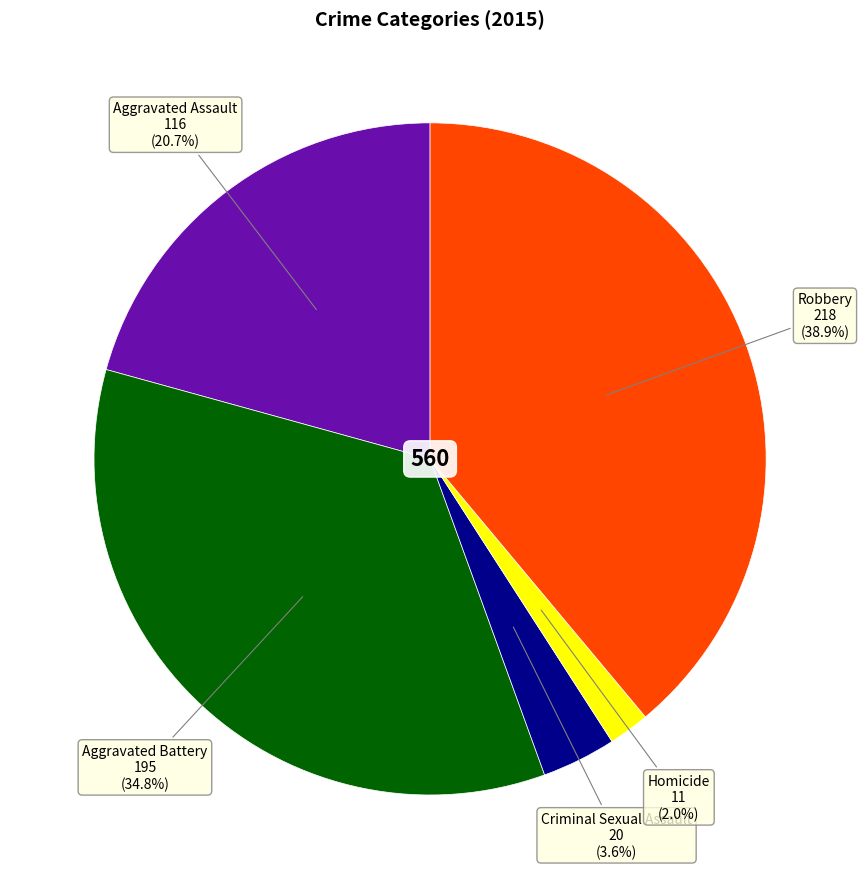

To the nearest percent, what percentage of the pie is Aggravated Assault?

21%